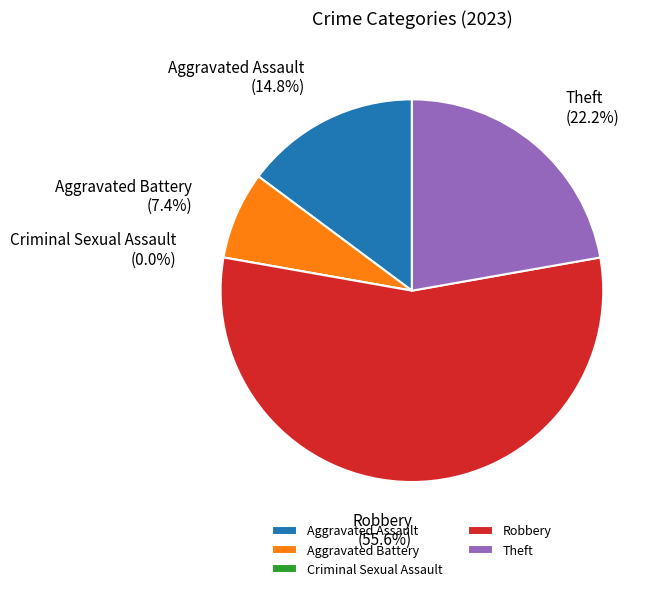

The Criminal Sexual Assault slice represents 0% of the pie. True or false?

True